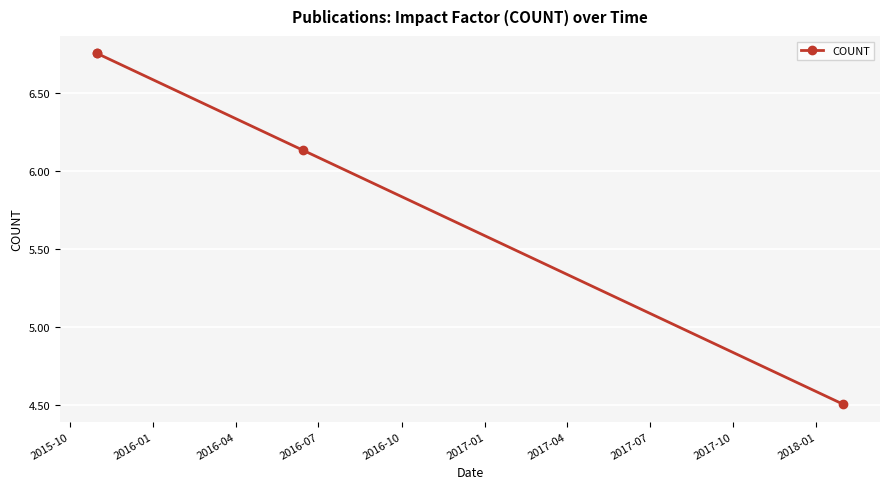

How many values are below 6?

1